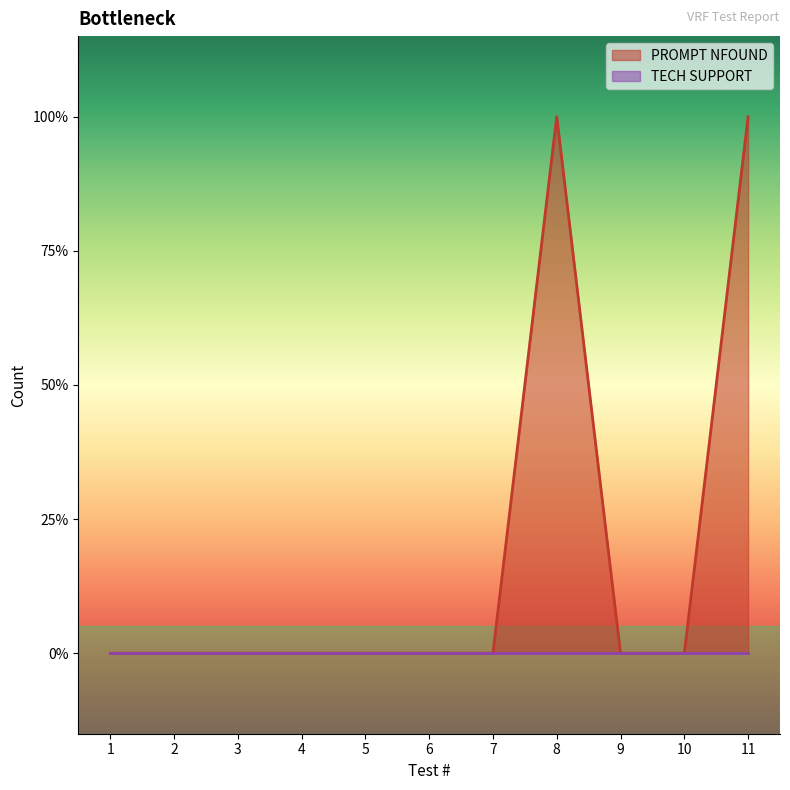

What is the maximum value shown in the chart?

1